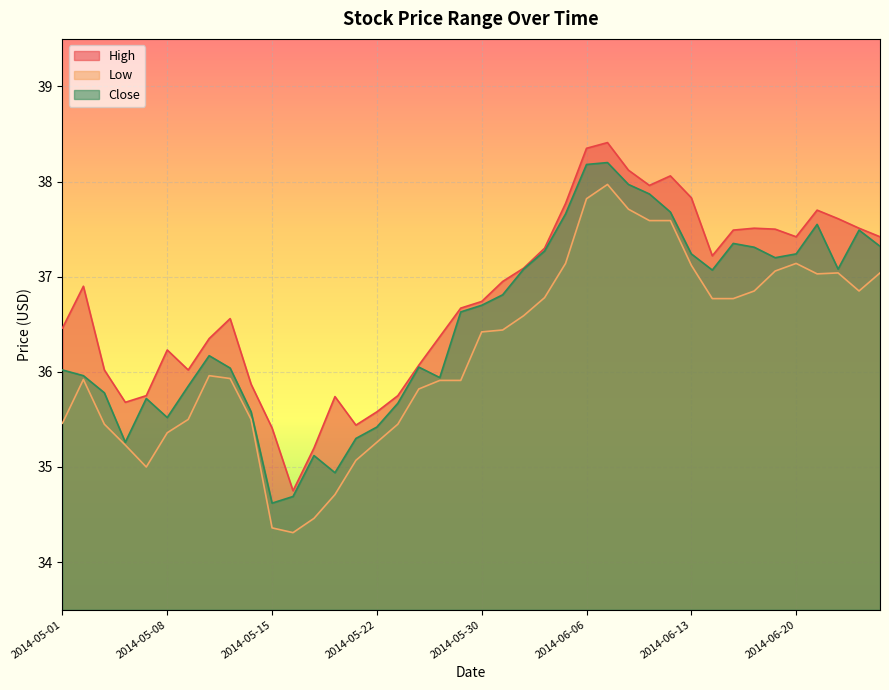

Does the chart display data point markers on the line(s)?

No